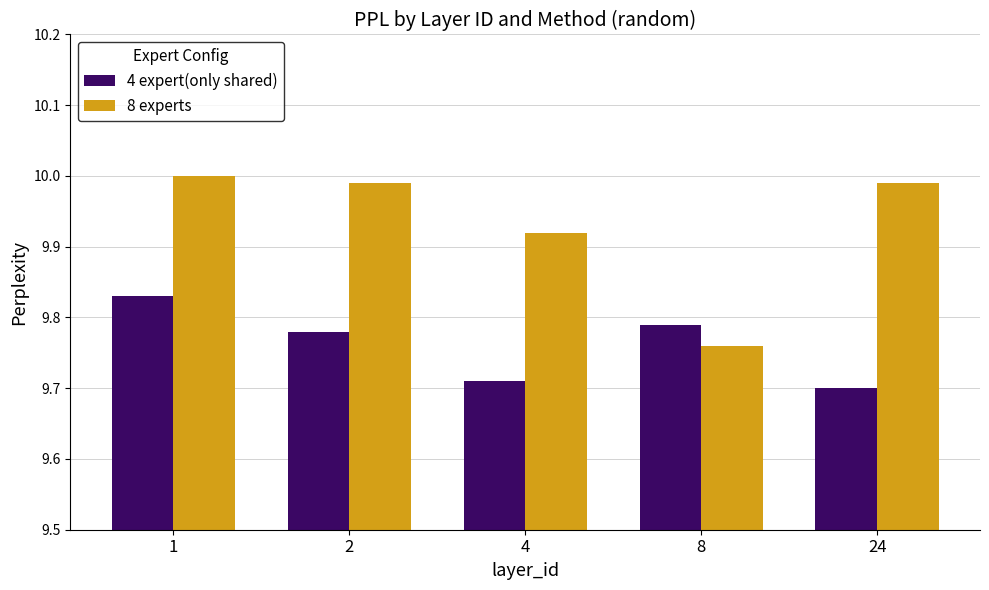

Which series changed the most between 1 and 4?

4 expert(only shared)